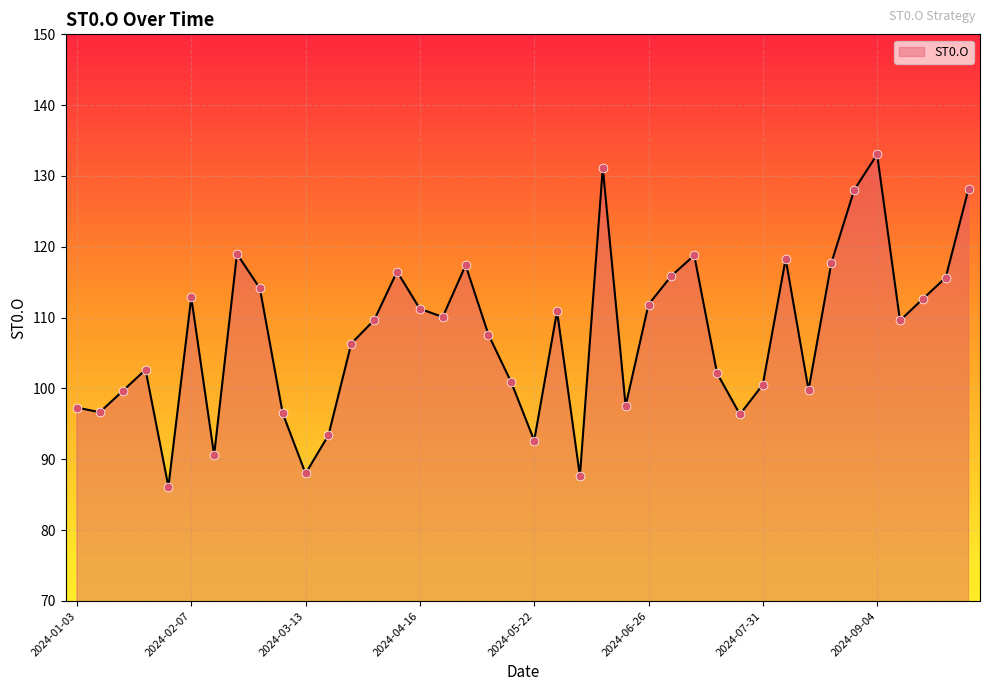

What is the greatest value displayed?

133.1